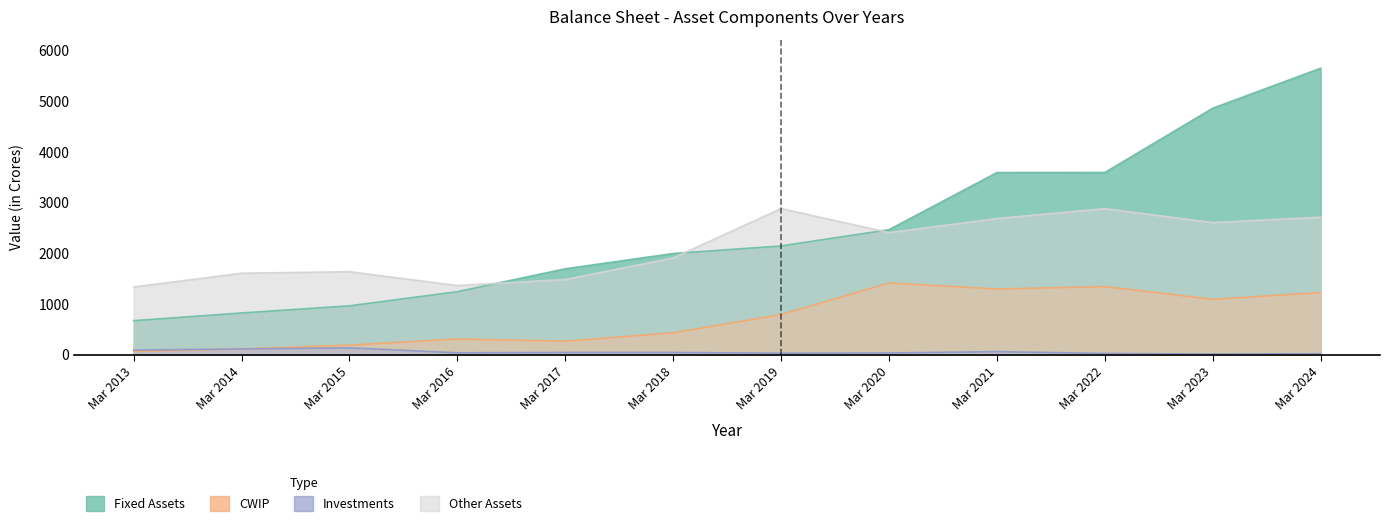

At how many categories does at least one series exceed 5215?

1